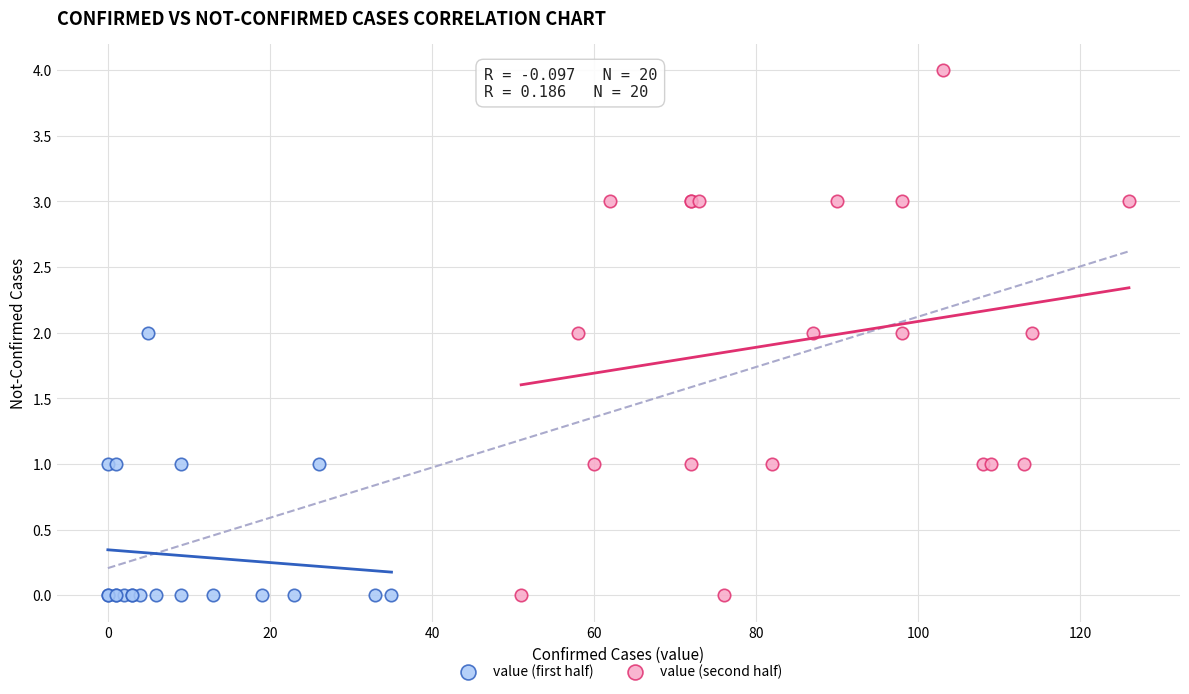

Which series has the widest spread of Y values?

value (second half)